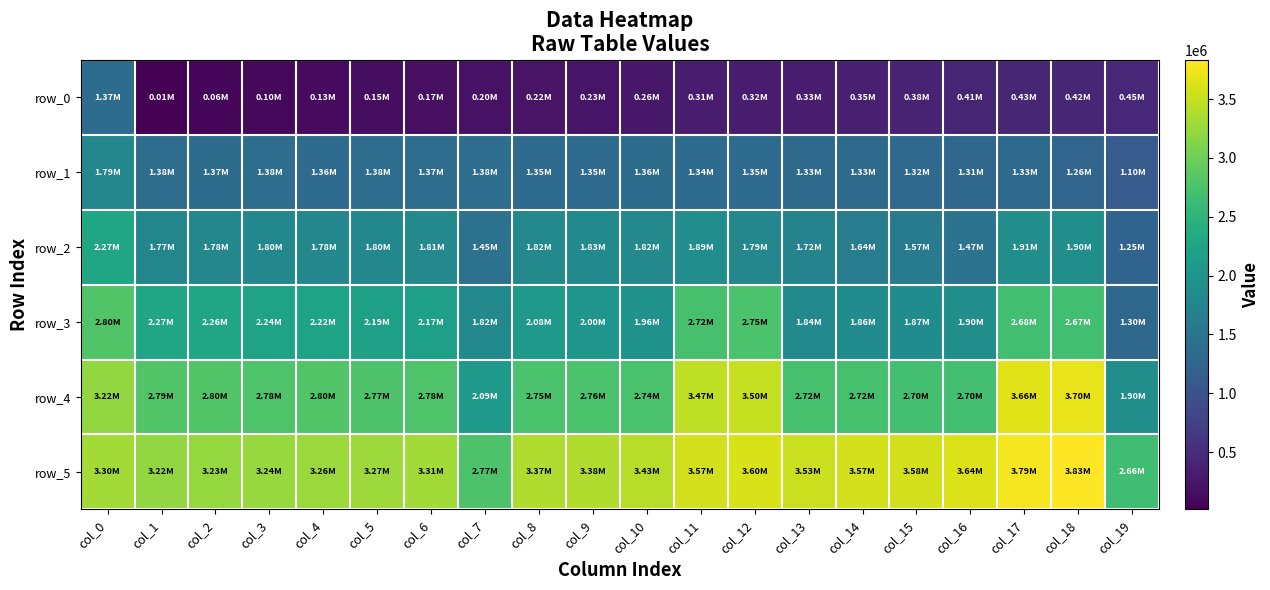

What is the smallest value displayed?

14461.3